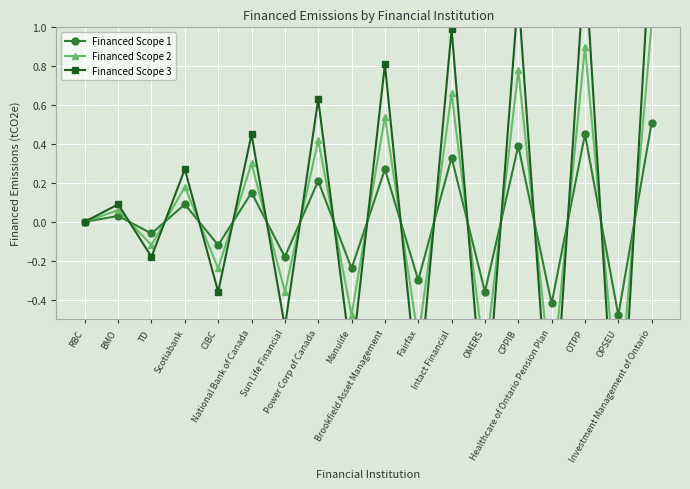

What is the minimum value shown in the chart?

-1.4